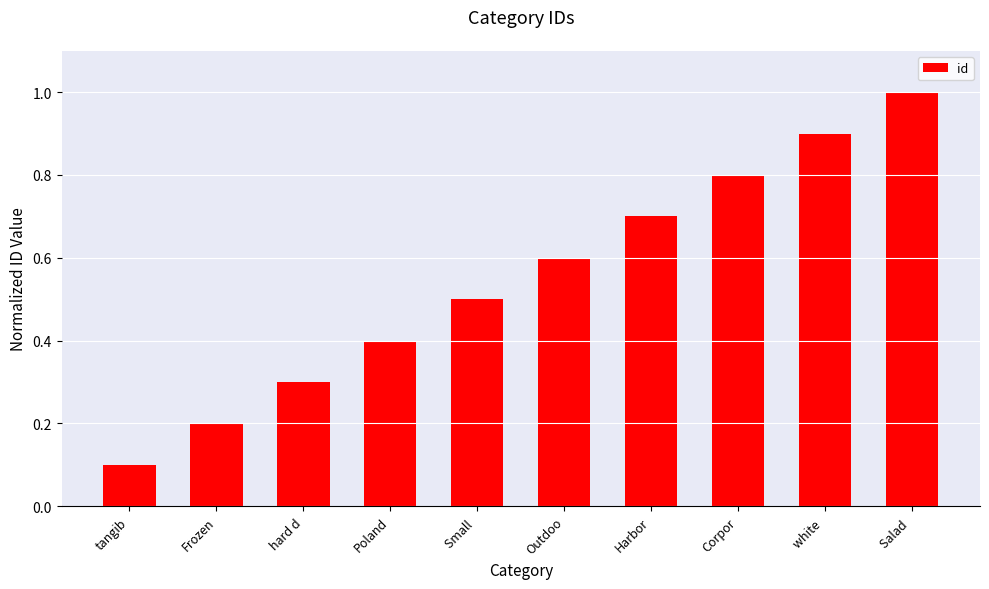

How many bars are there in total?

10